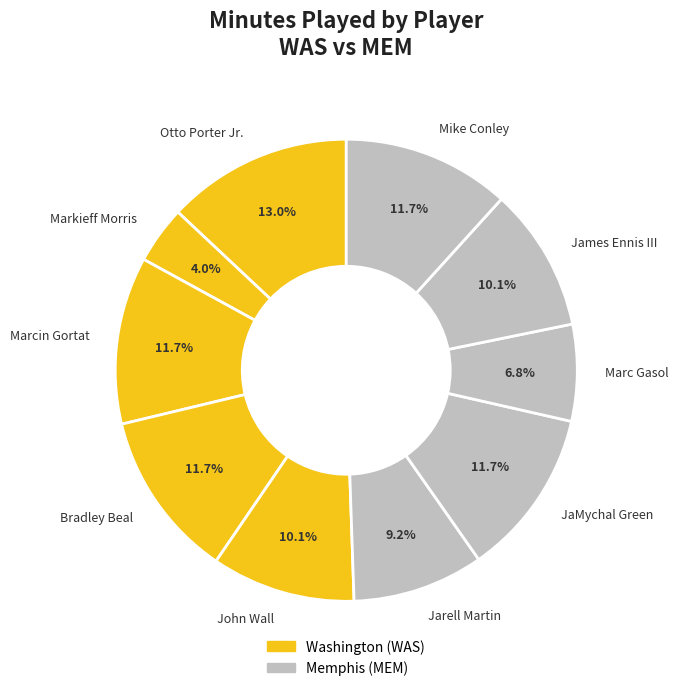

Does Otto Porter Jr. account for over 50% of the chart?

No